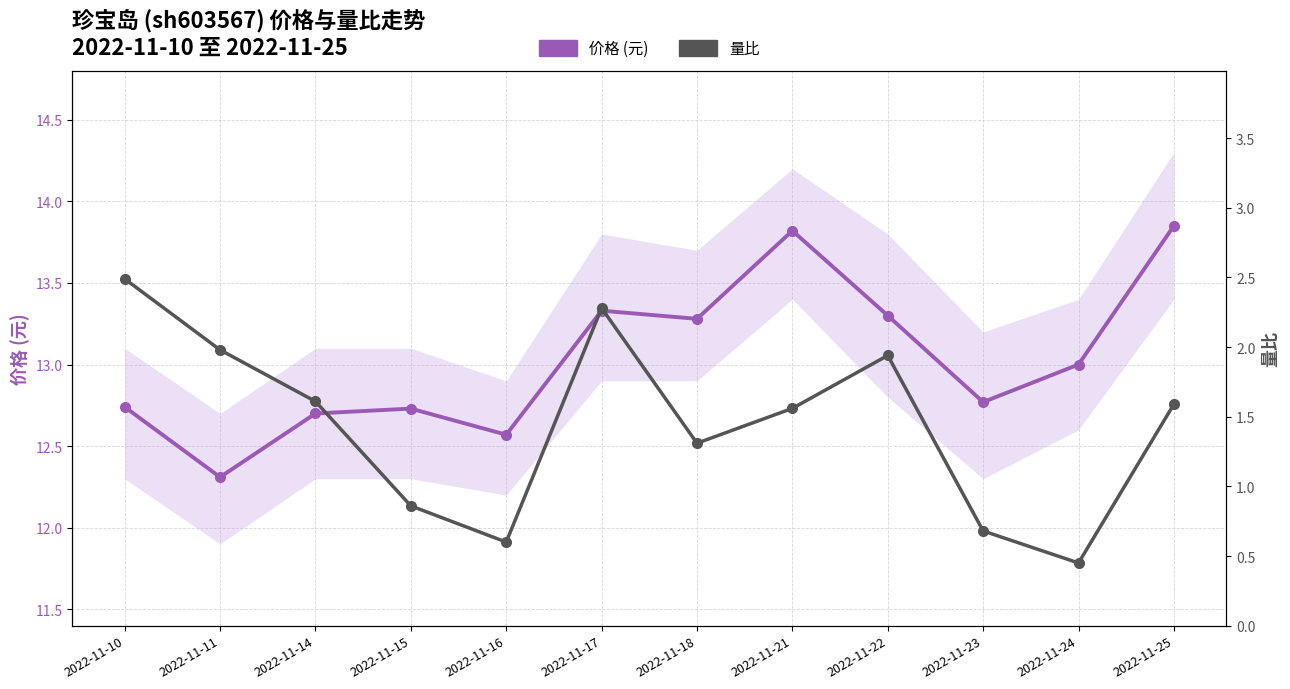

Is it true that 价格 (元) equals 13.3 at 2022-11-17?

True